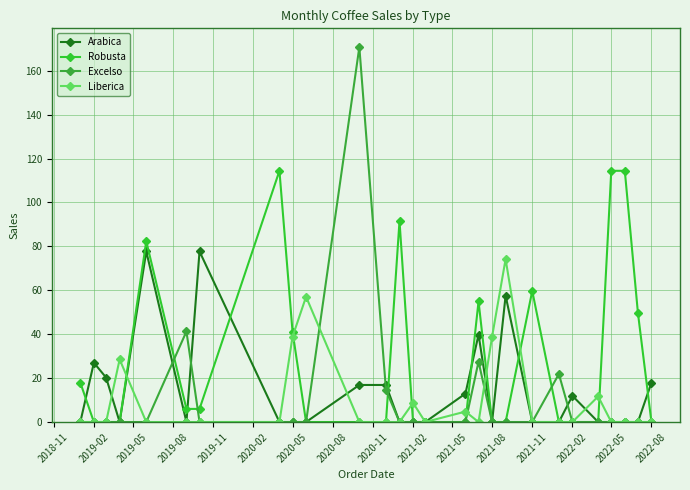

What is the difference between the maximum and minimum values in the Excelso series?

170.8